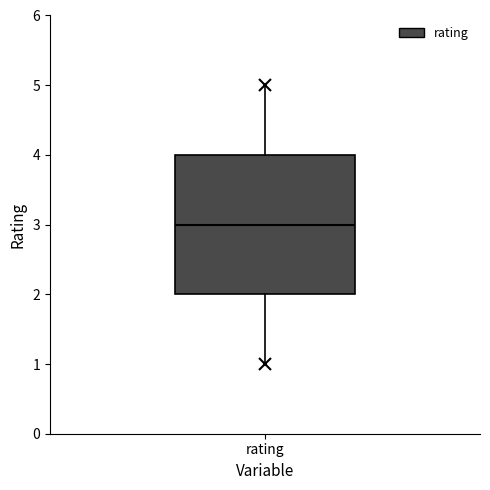

Where is the upper edge of the box for rating on the y-axis? The values are not printed on the chart, so give them approximately, as read against the axis.

4